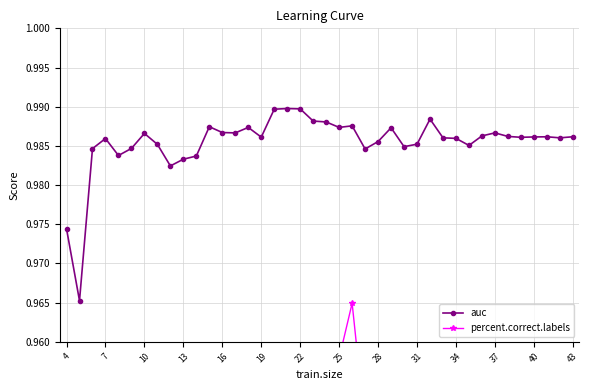

Where is the first local maximum for auc?

7